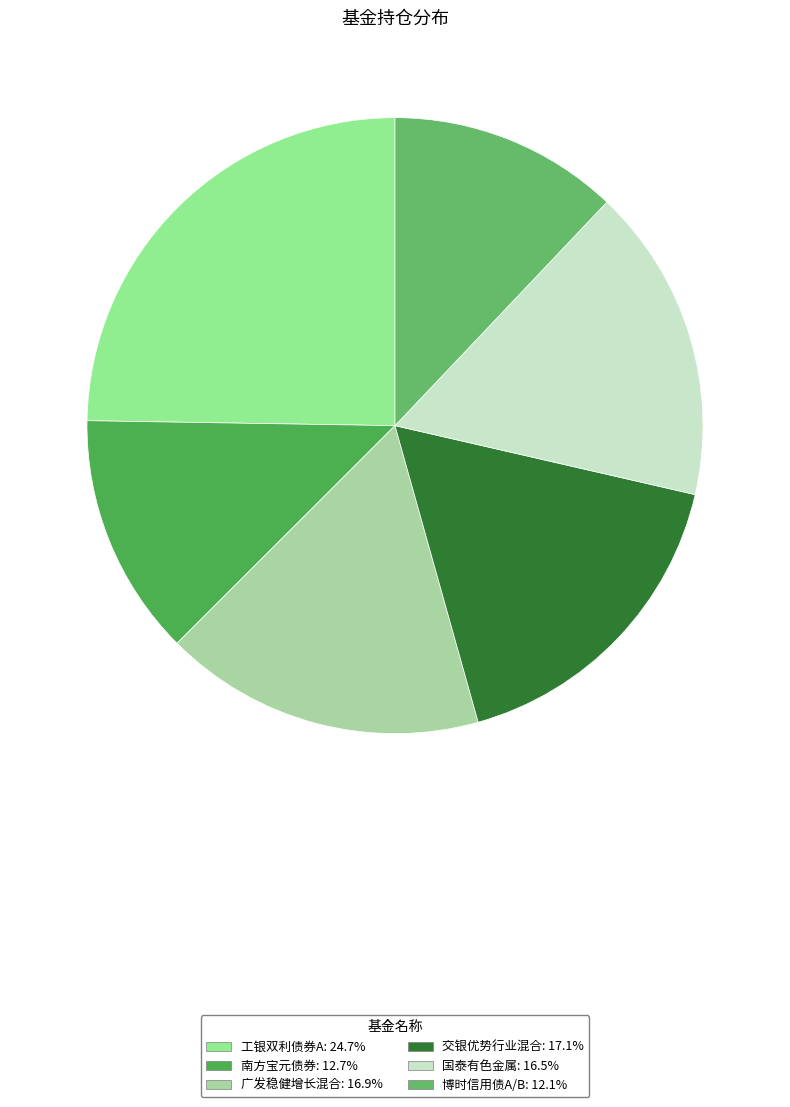

How many slices are in this pie chart?

6